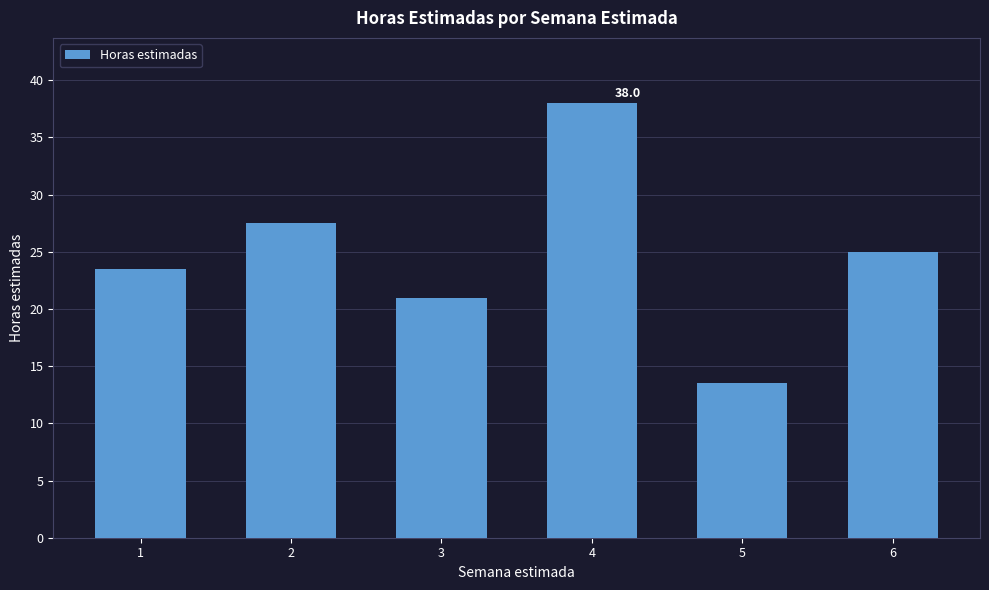

Reading left to right, list all the values displayed in this chart.

1=23.5	2=27.5	3=21.0	4=38.0	5=13.5	6=25.0